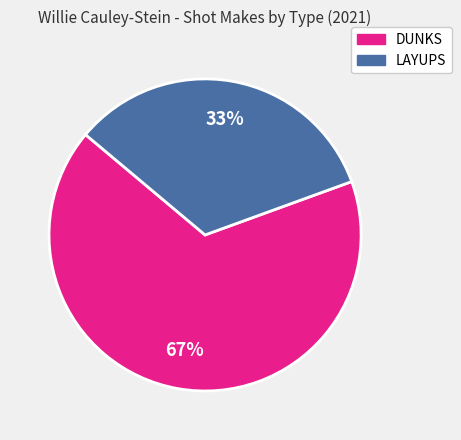

How many slices are in this pie chart?

2